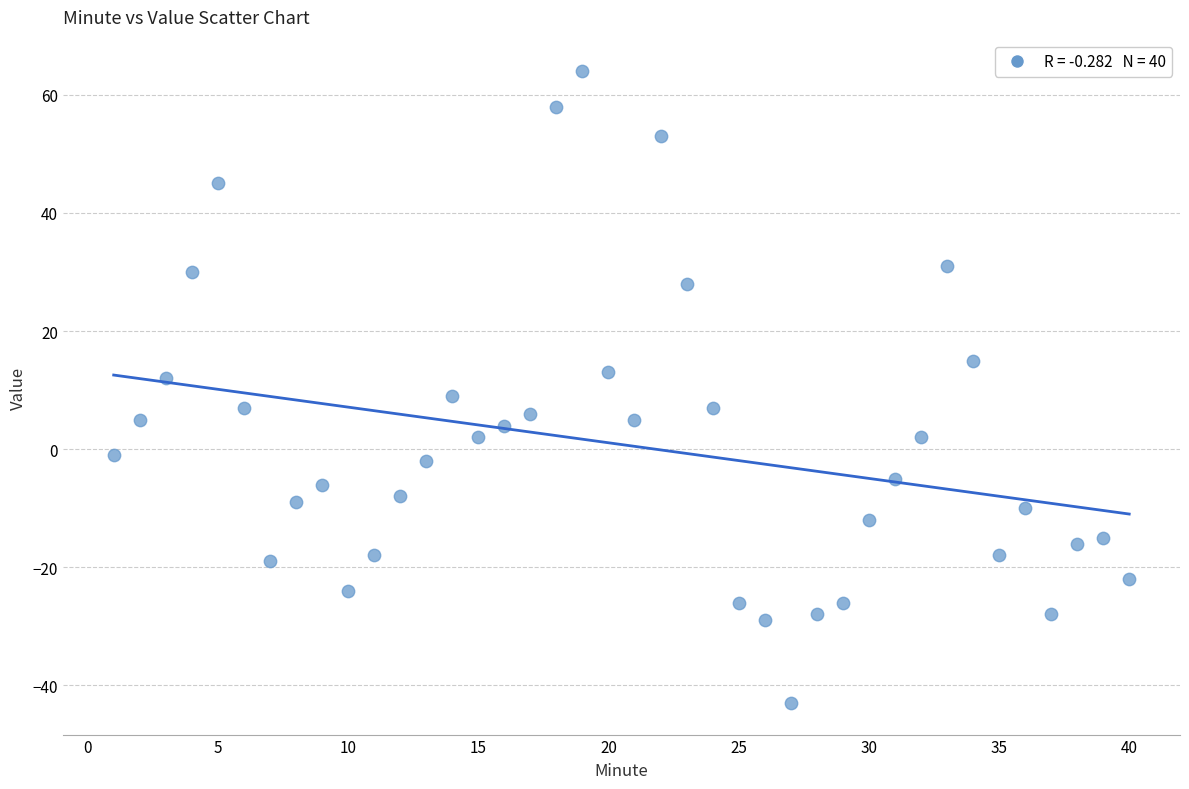

What is the range of X values (max minus min)?

39